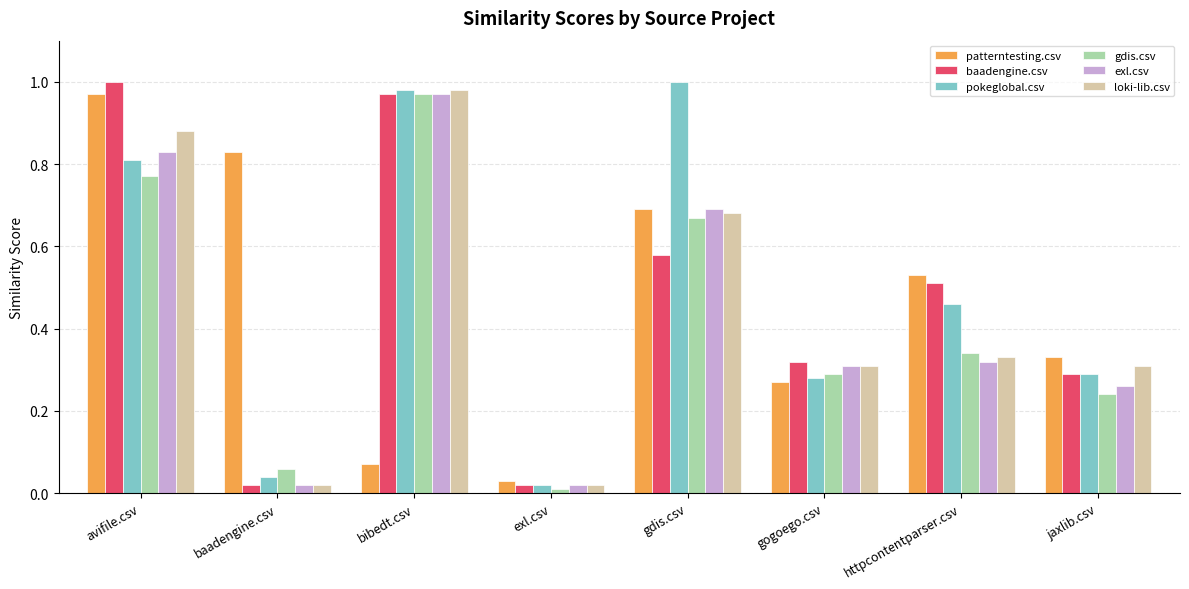

True or false: loki-lib.csv has a value of 1.5 at avifile.csv.

False